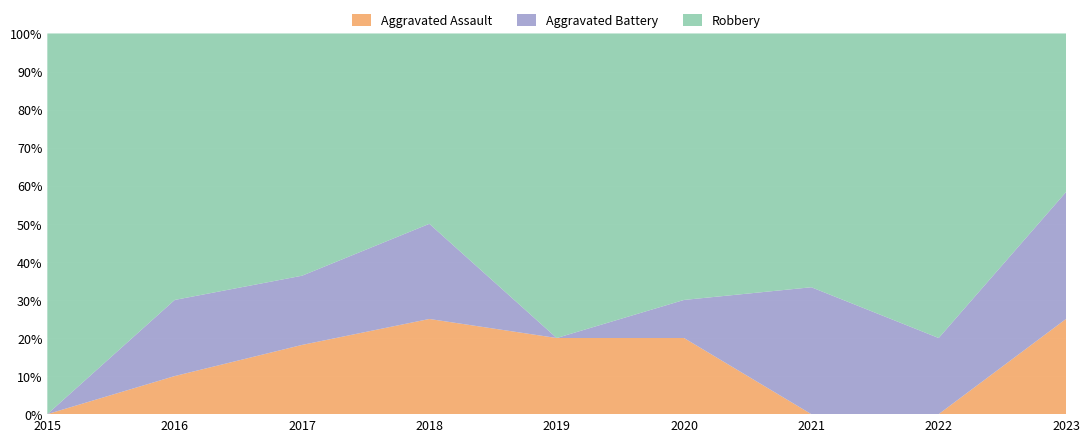

Reading left to right, extract all data points from this chart.

Aggravated Assault: 2015=0	2016=1	2017=2	2018=2	2019=1	2020=2	2021=0	2022=0	2023=3
Aggravated Battery: 2015=0	2016=2	2017=2	2018=2	2019=0	2020=1	2021=2	2022=2	2023=4
Robbery: 2015=6	2016=7	2017=7	2018=4	2019=4	2020=7	2021=4	2022=8	2023=5